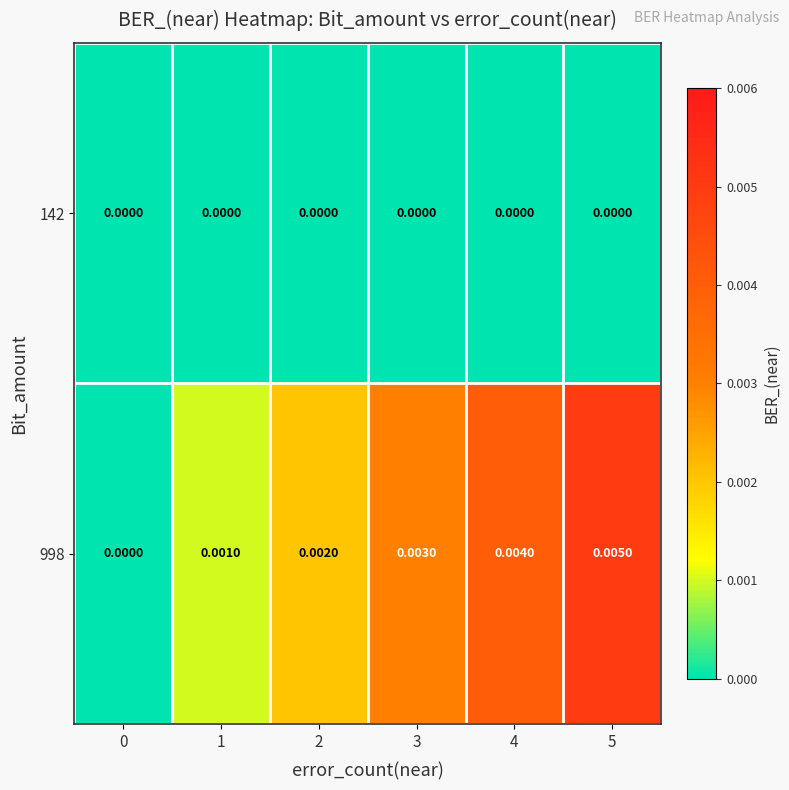

Is the value of 142 at 1 greater than the value of 998 at 3?

No